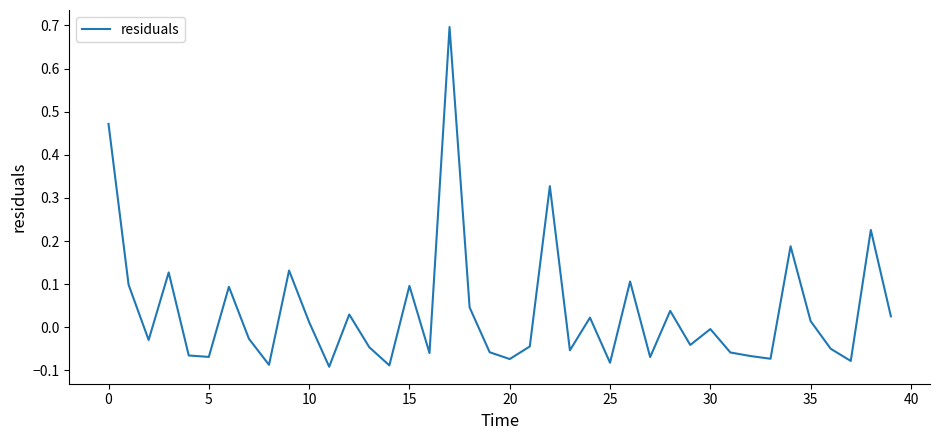

What is the difference between the maximum and minimum values?

0.8